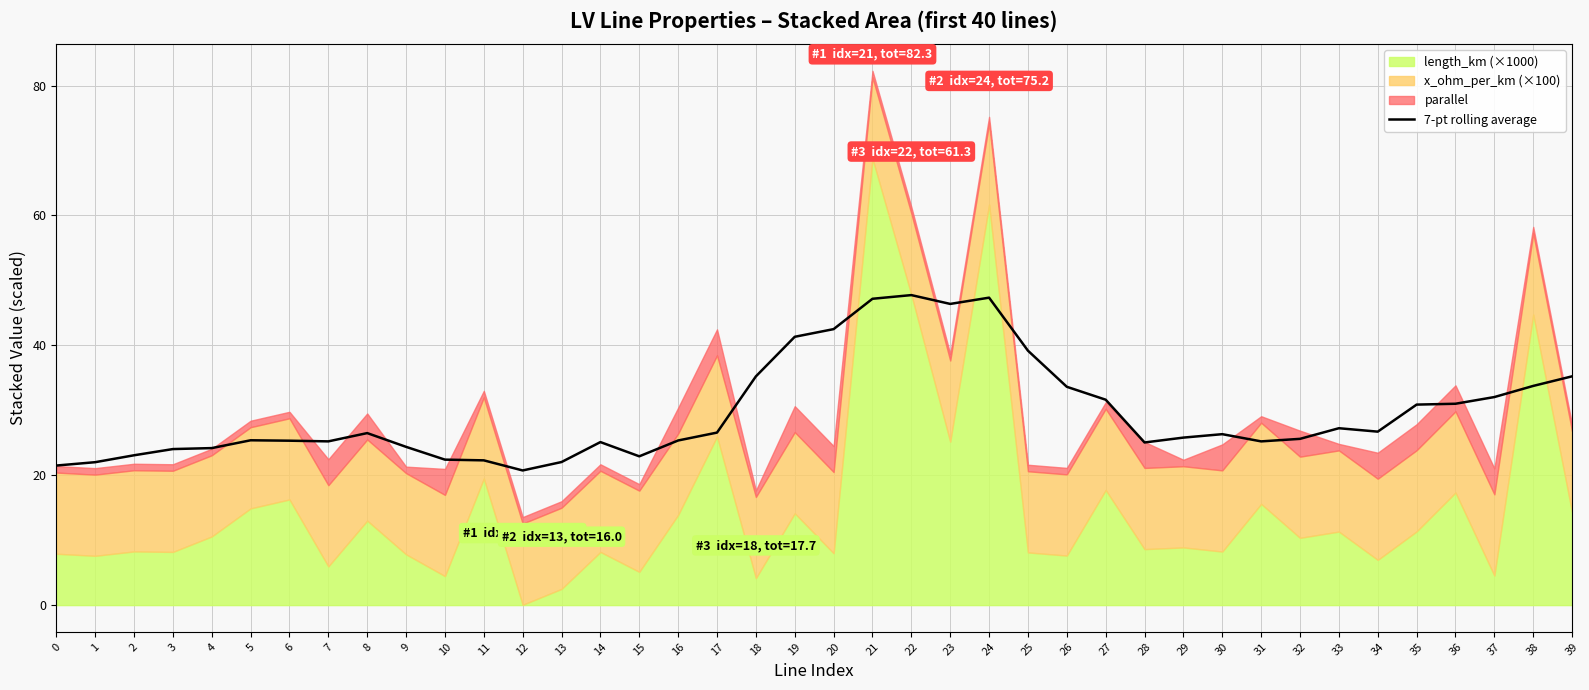

What is the sum of all values?

1185.8